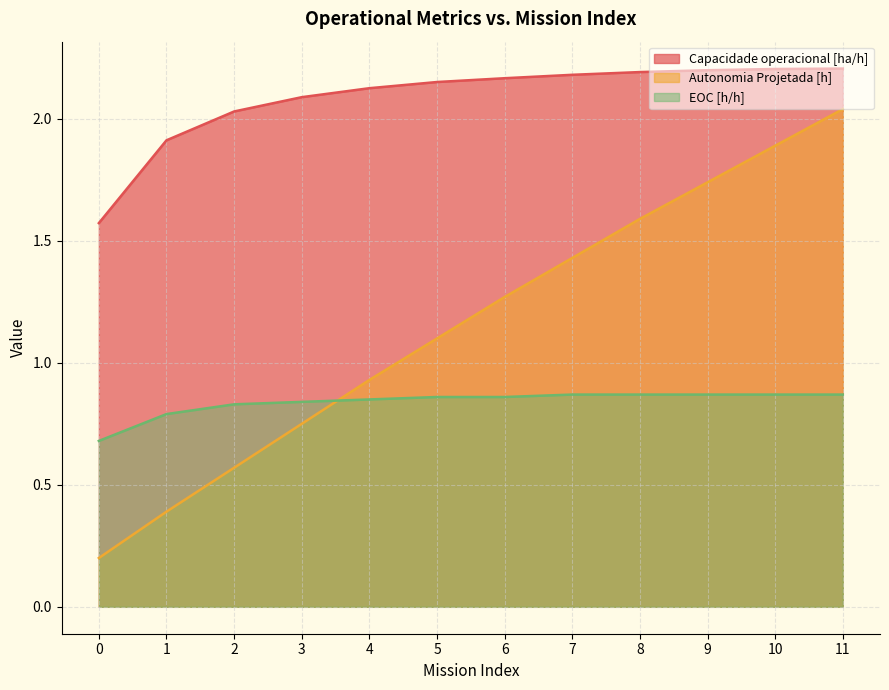

What is the value of the EOC [h/h] point at the 3rd from the left?

0.8